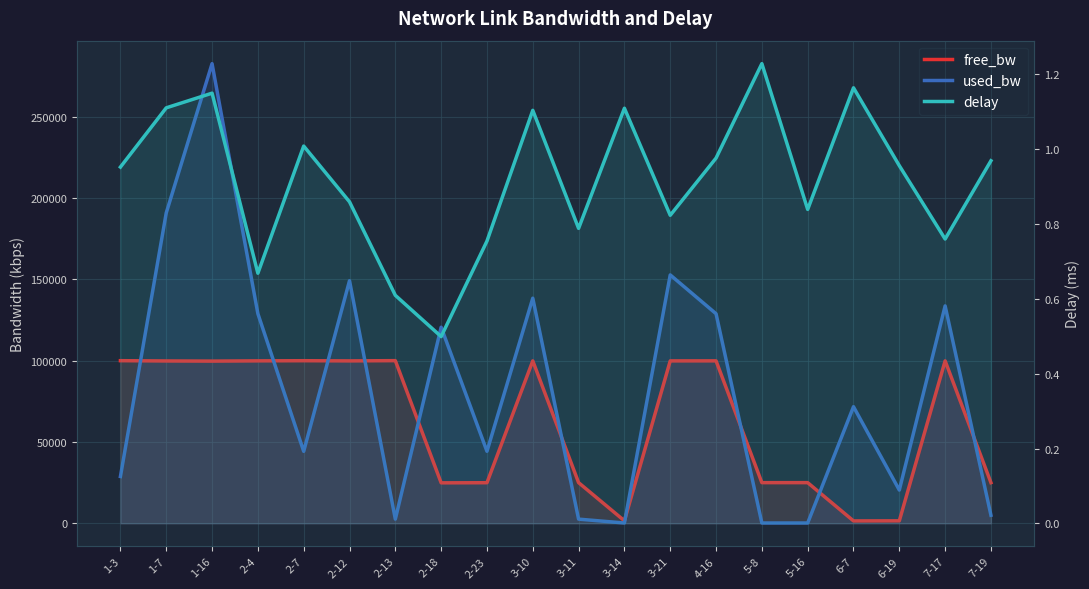

Which series has the largest range (max minus min)?

used_bw